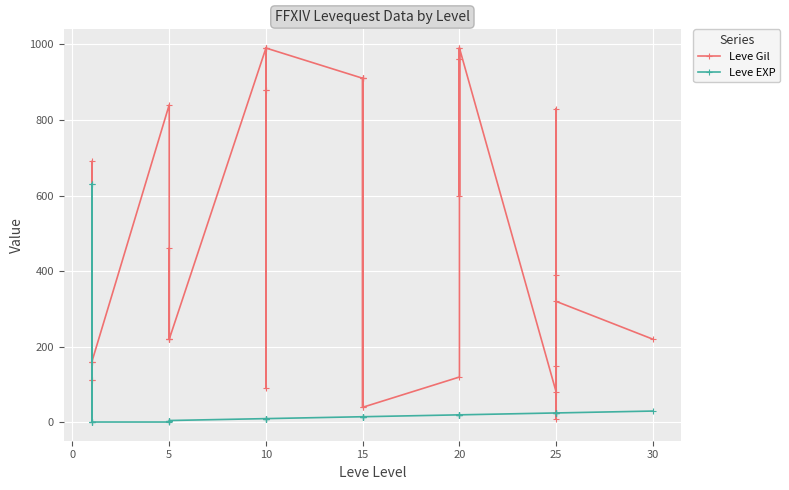

Which series has the widest spread of values?

Leve Gil